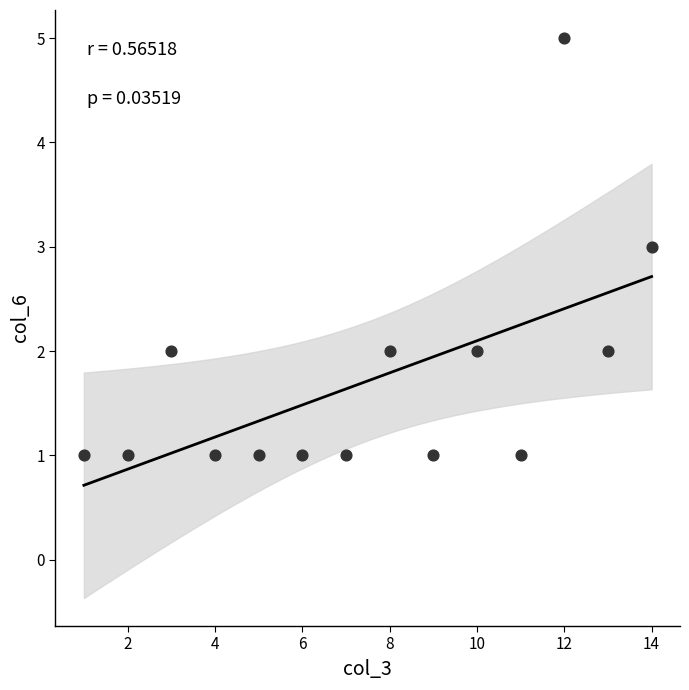

What is the range of X values (max minus min)?

13